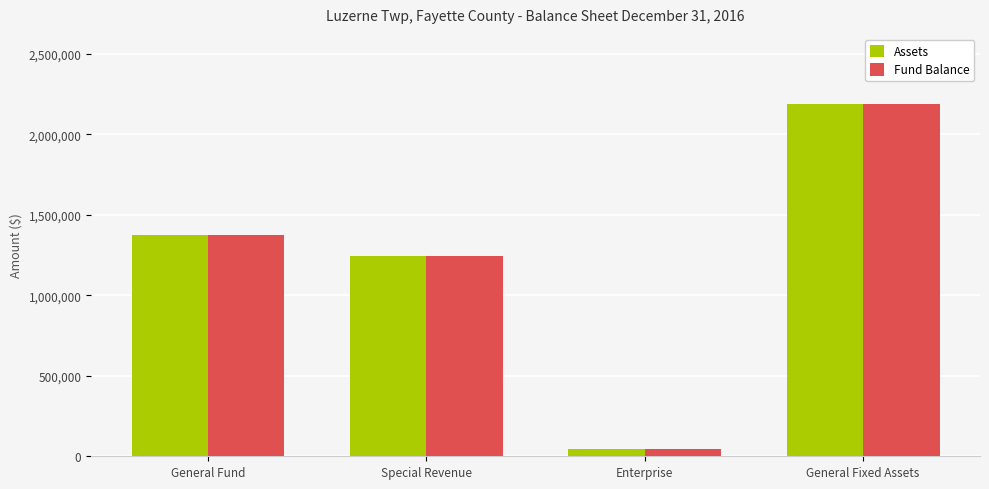

The Assets series shows 46435 at Enterprise. True or false?

True